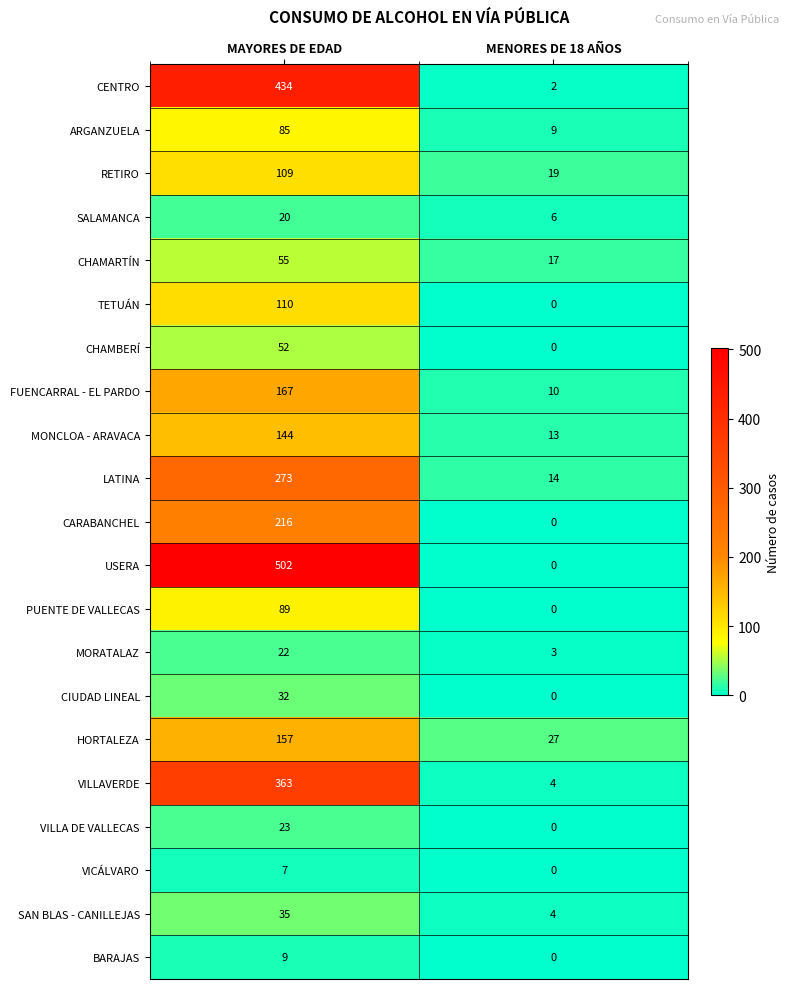

How many series are shown in this chart?

21